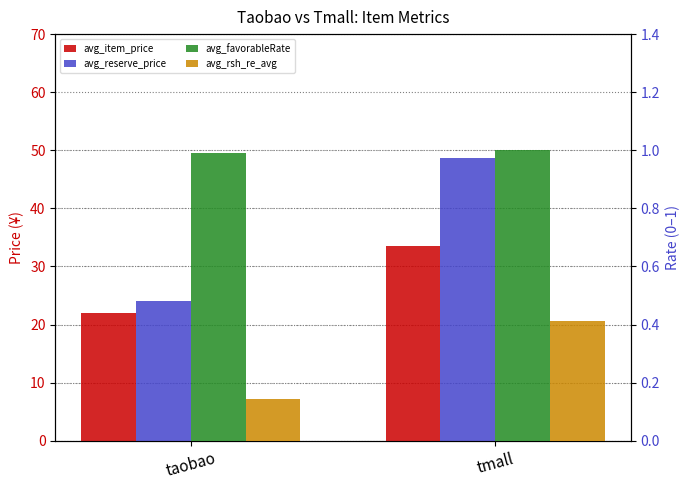

What is the value of the avg_reserve_price bar at the 1st from the left?

24.1